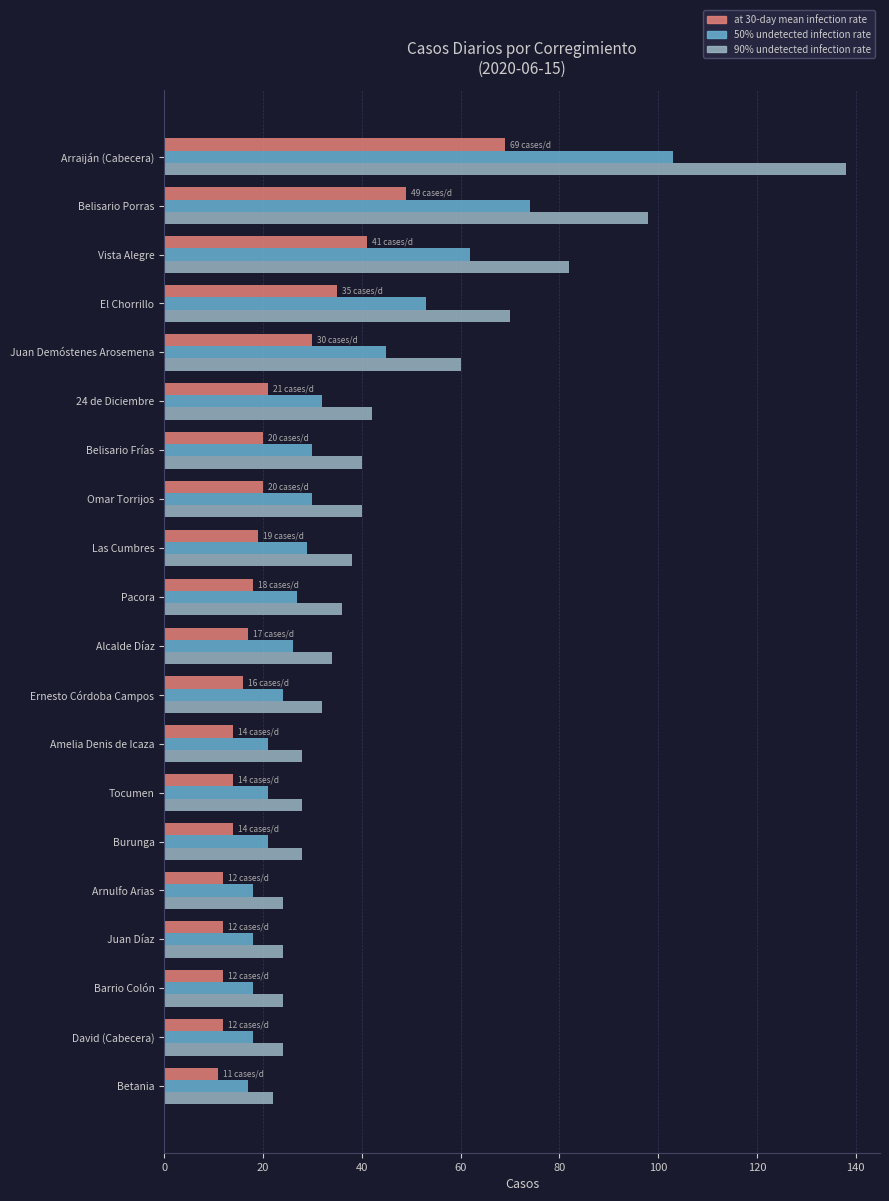

What is the smallest value displayed?

11